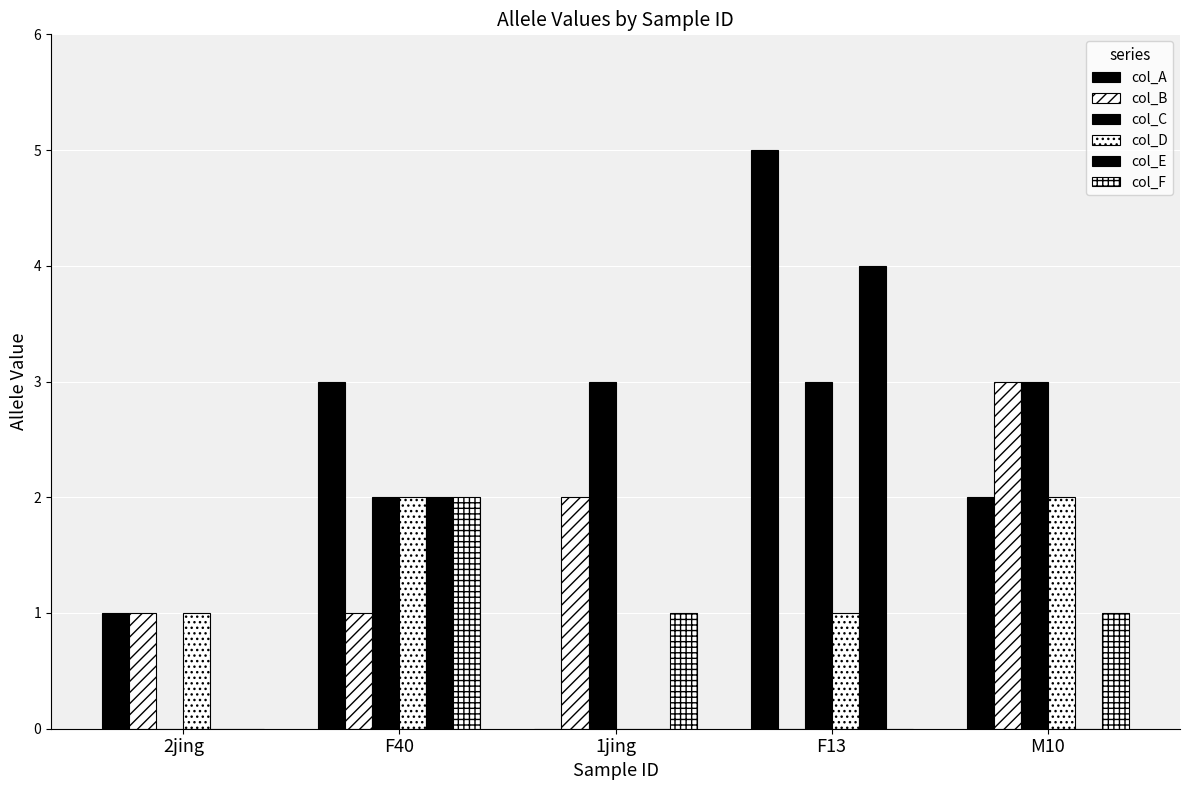

Which series has the largest total across all categories?

col_A